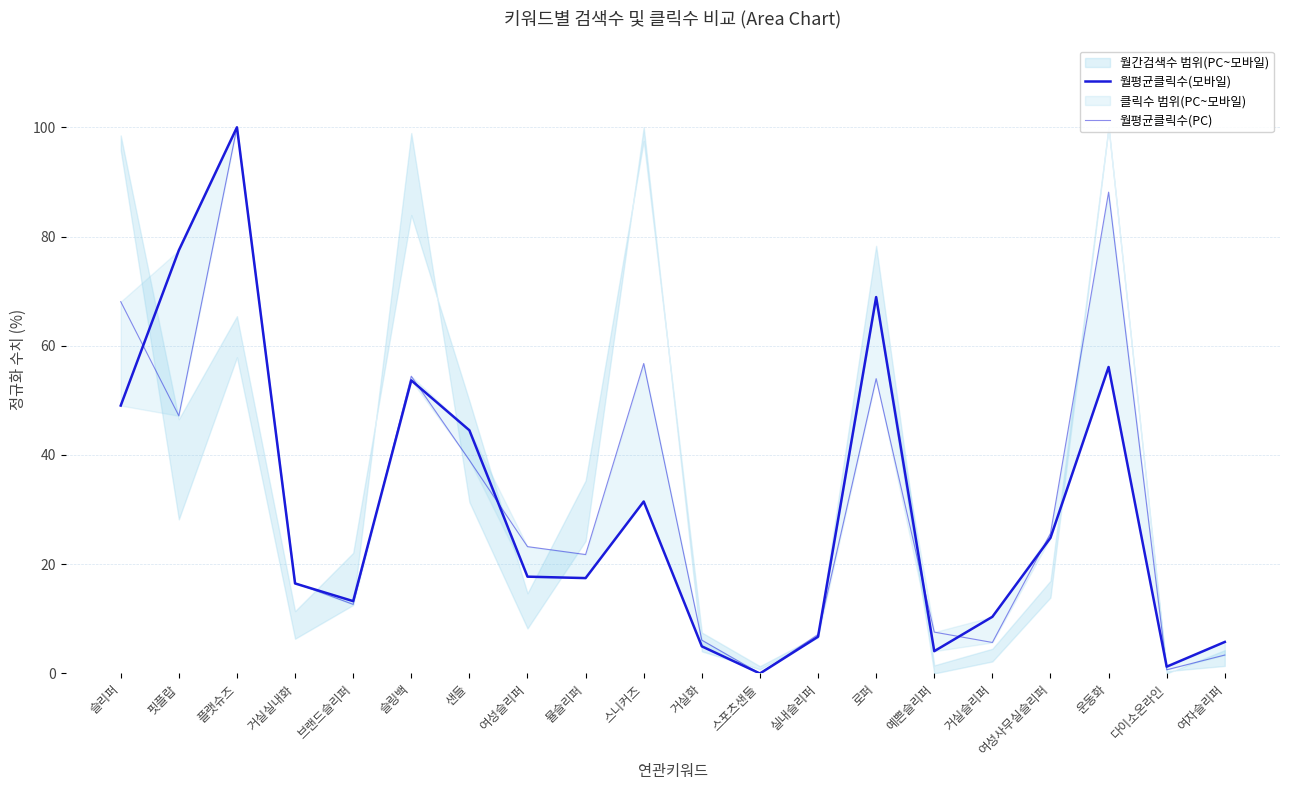

What is the value of the 월평균클릭수(PC) point at the 19th from the left?

0.7